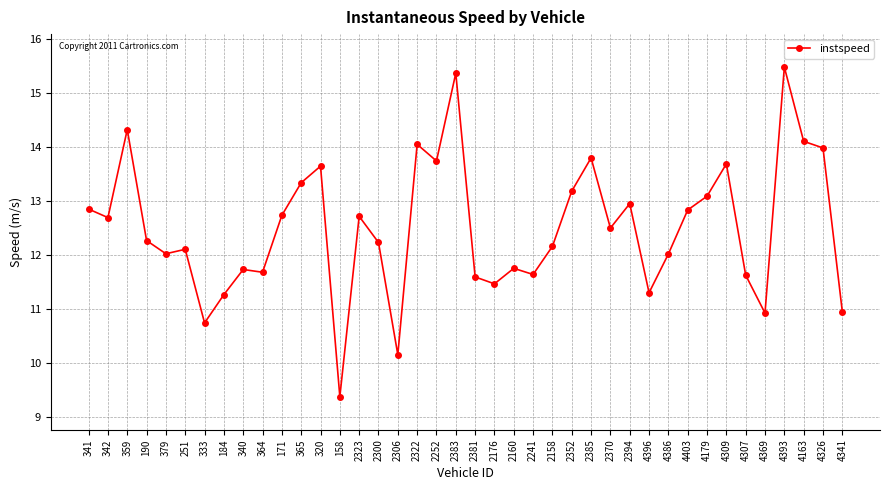

True or false: the data has more than 2 interior local peaks.

True